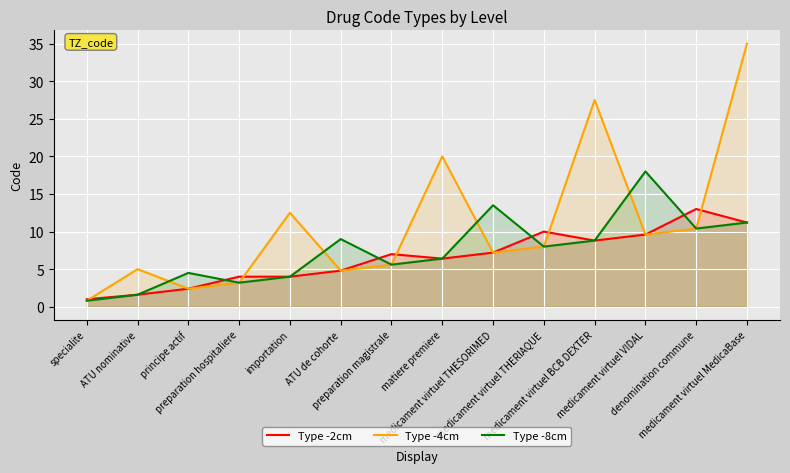

The value of Type -8cm at principe actif is 4.5. True or false?

True